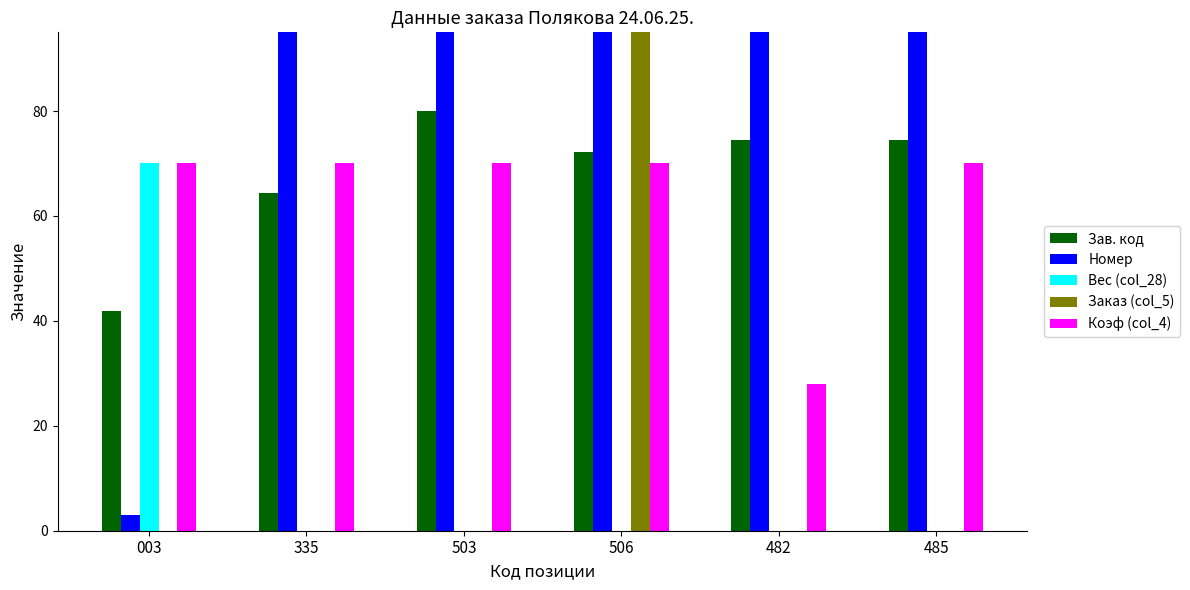

True or false: Коэф (col_4) has a value of 70.0 at 503.

True